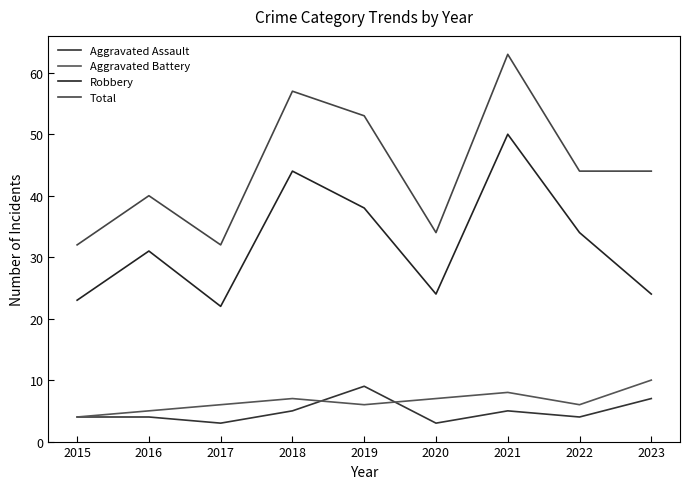

Rank the series by their maximum value, from highest to lowest.

Total, Robbery, Aggravated Battery, Aggravated Assault